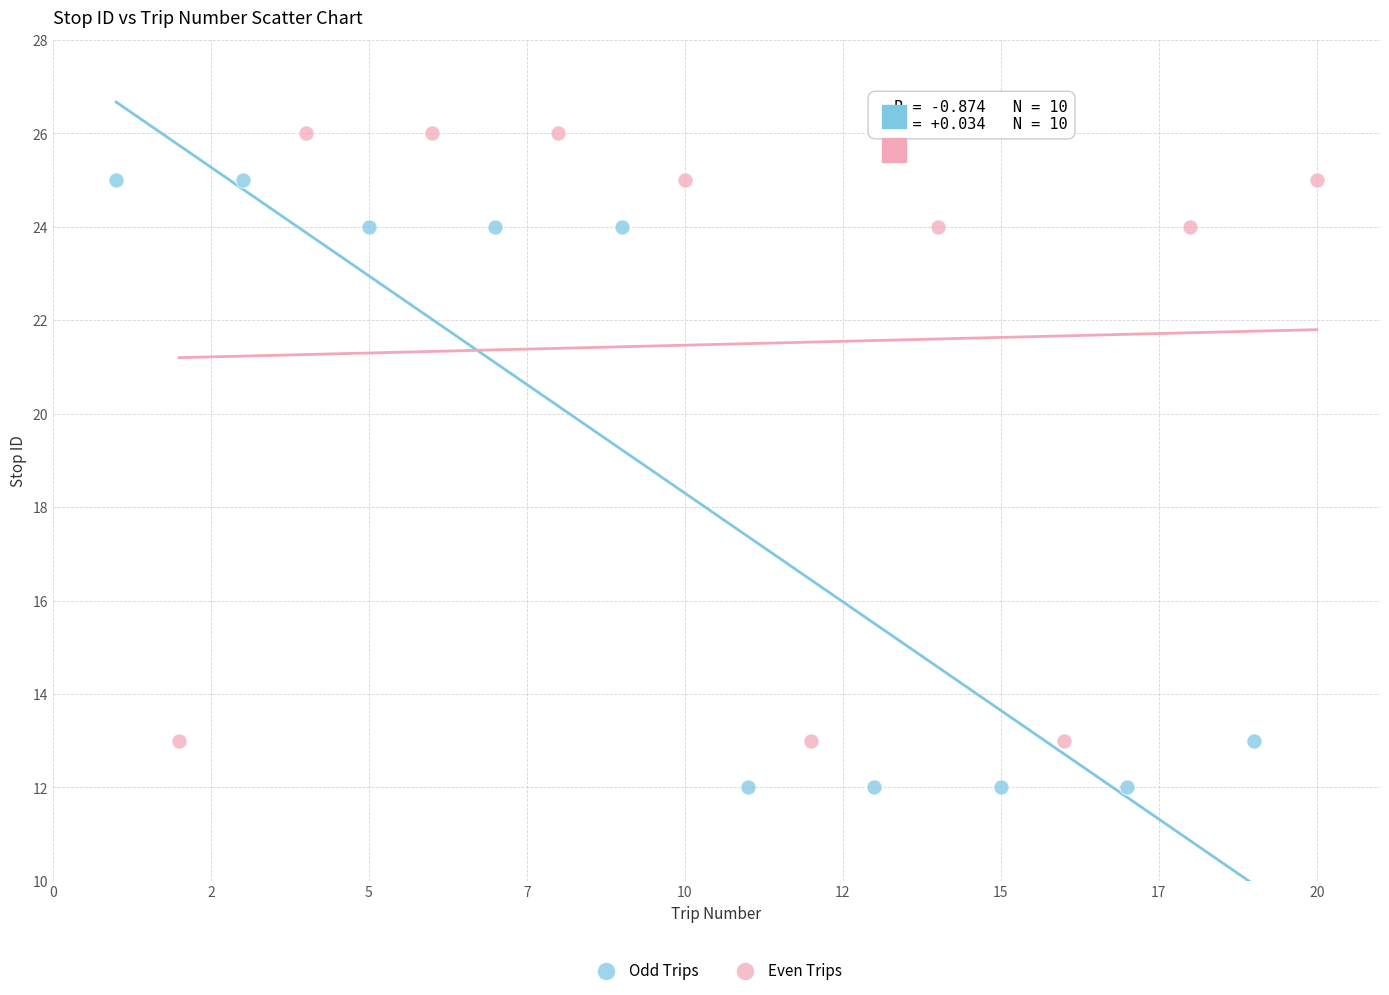

Which series reaches the minimum Y coordinate?

Odd Trips